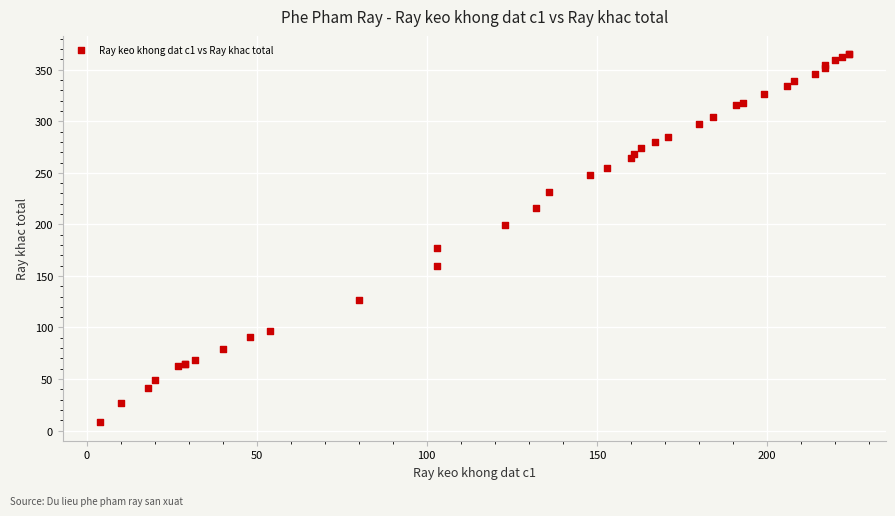

What Y value in the scatter plot is closest to 186?

177